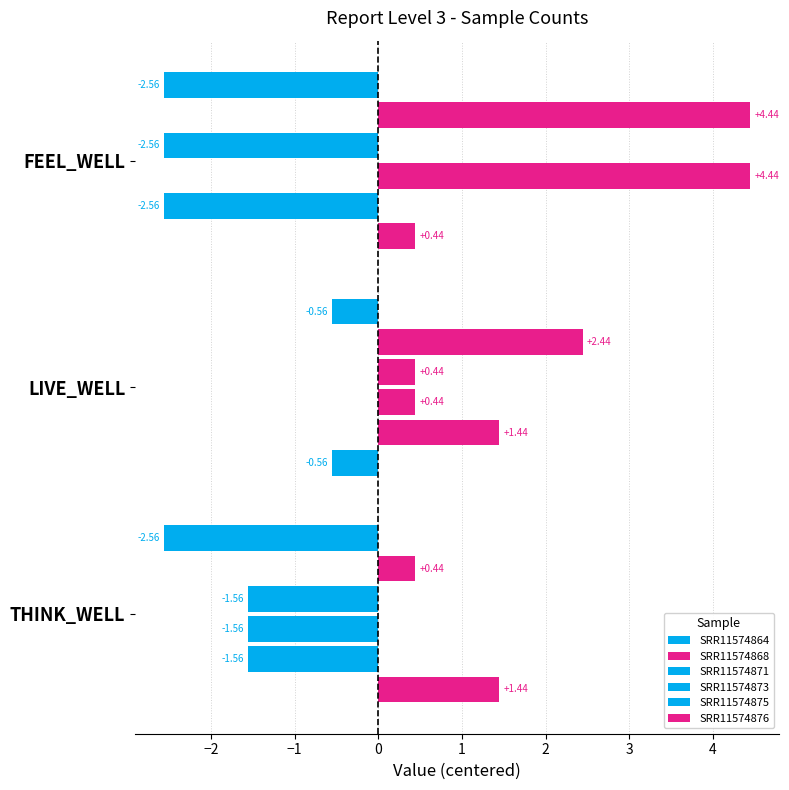

What is the maximum value for SRR11574868?

4.4